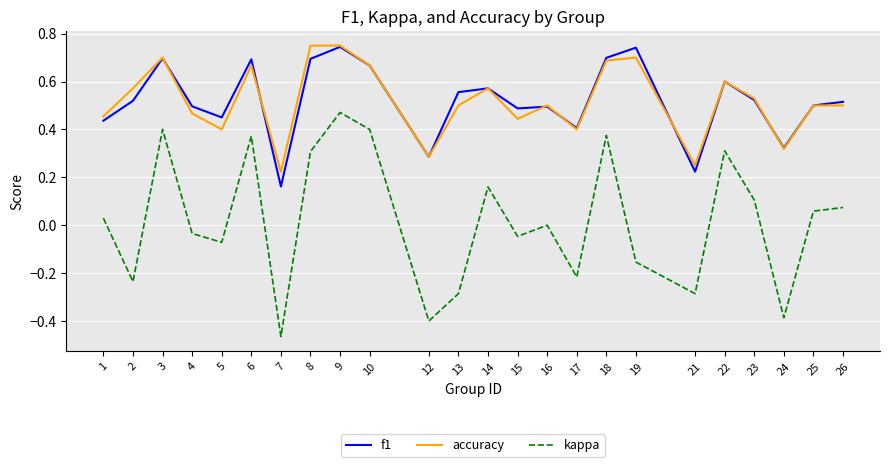

What are all the series names shown in the legend?

f1, accuracy, kappa